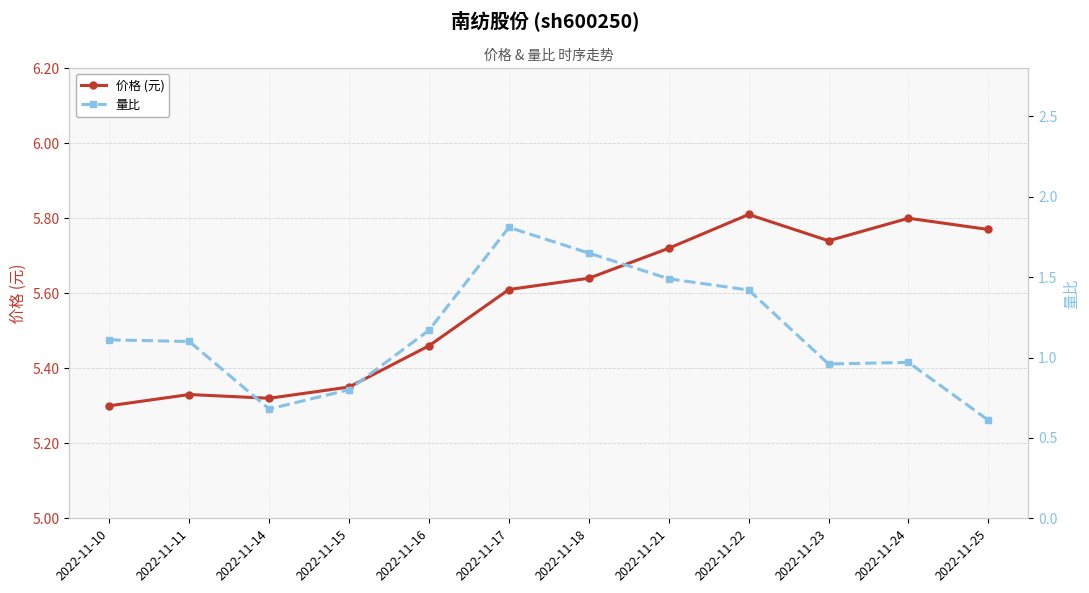

How many lines are shown in the chart?

2